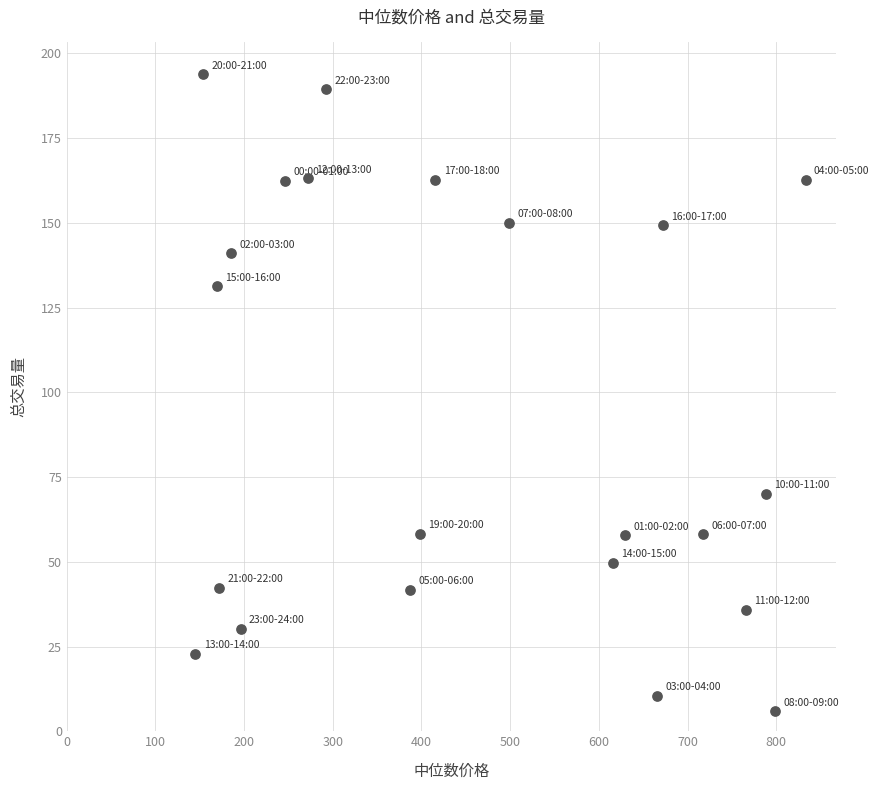

What is the range of Y values (max minus min)?

188.0